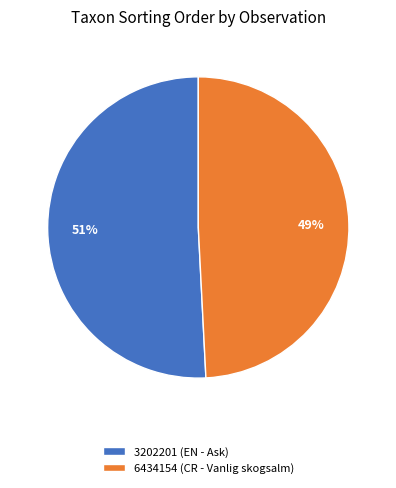

Rank the categories by value from highest to lowest.

3202201 (EN - Ask), 6434154 (CR - Vanlig skogsalm)